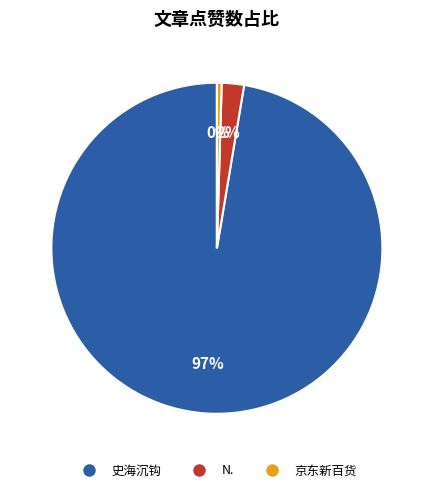

To the nearest percent, what is the combined percentage of 史海沉钩 and 京东新百货?

98%